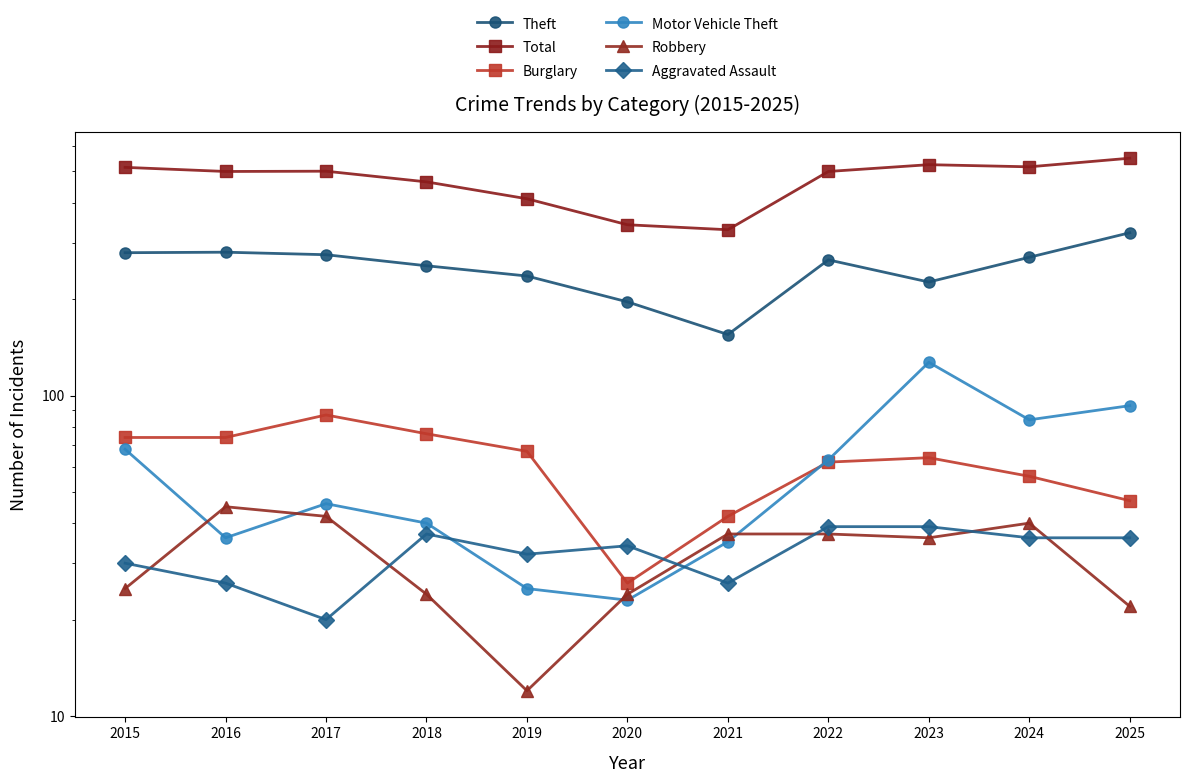

What is the value of the Robbery point at the 9th from the left?

36